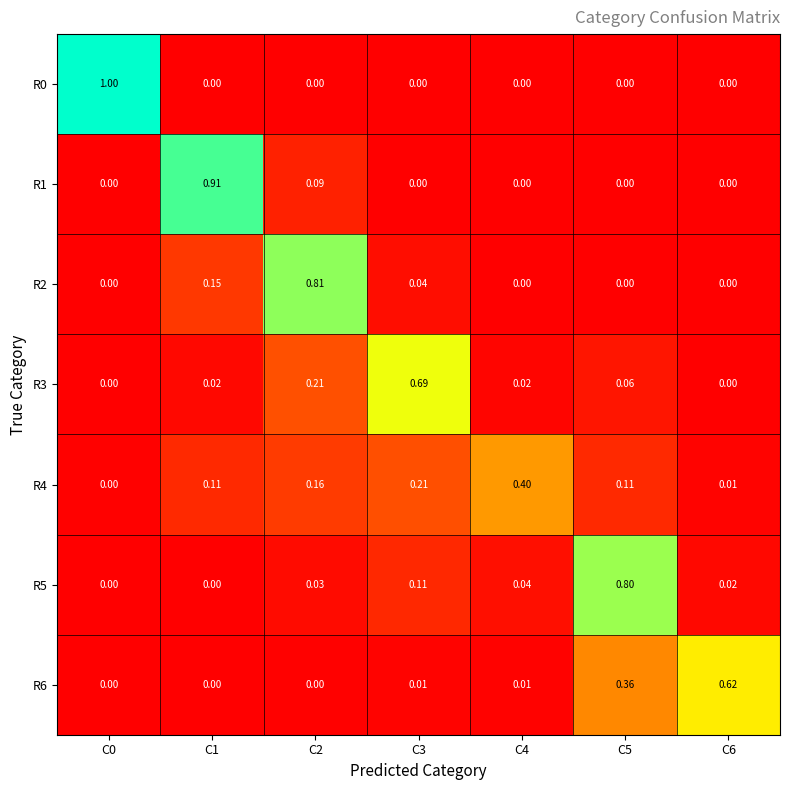

What is the maximum value shown in the chart?

1.0